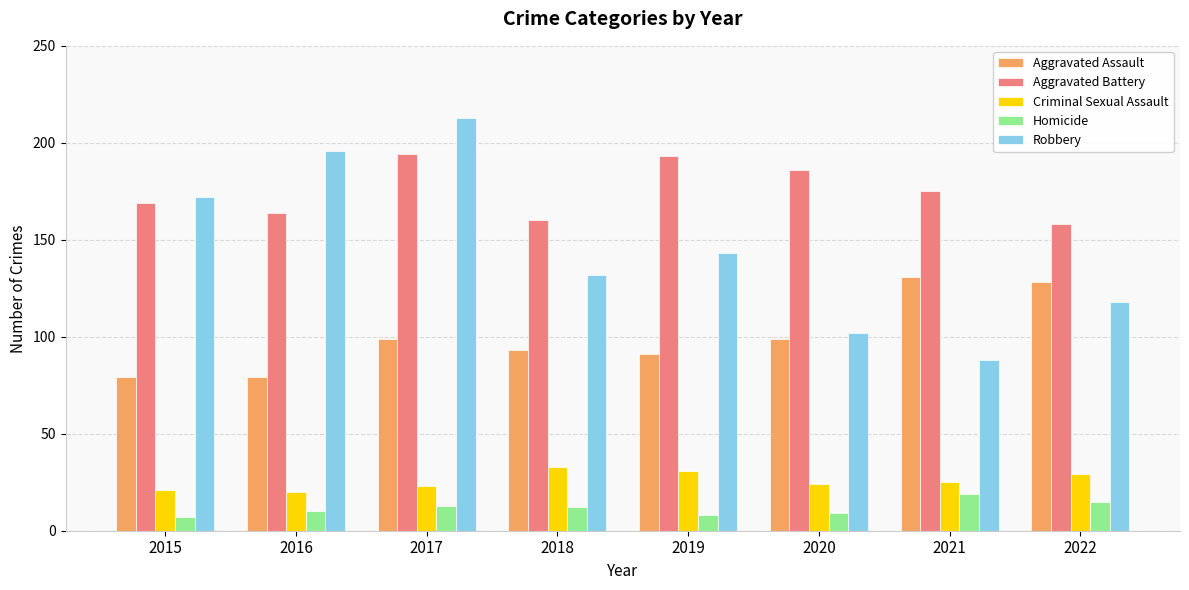

What is the average value of the Criminal Sexual Assault series?

26